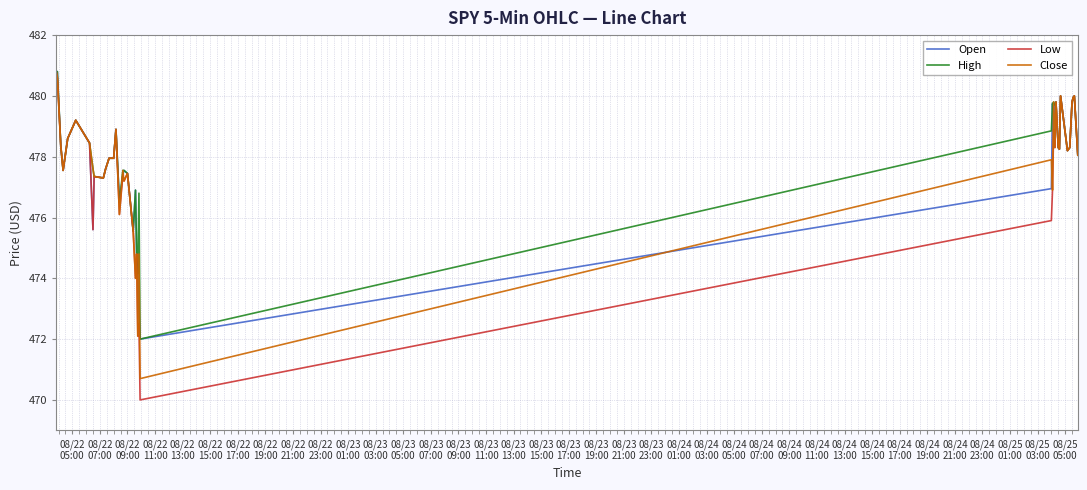

What is the minimum value shown in the chart?

470.0